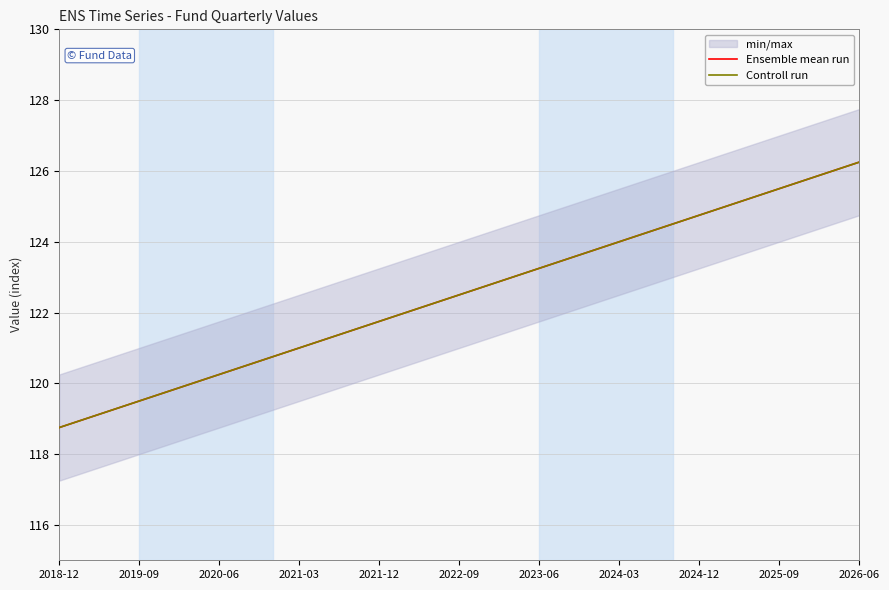

Rank the series at 2022-09 from lowest to highest value.

Ensemble mean run, Controll run